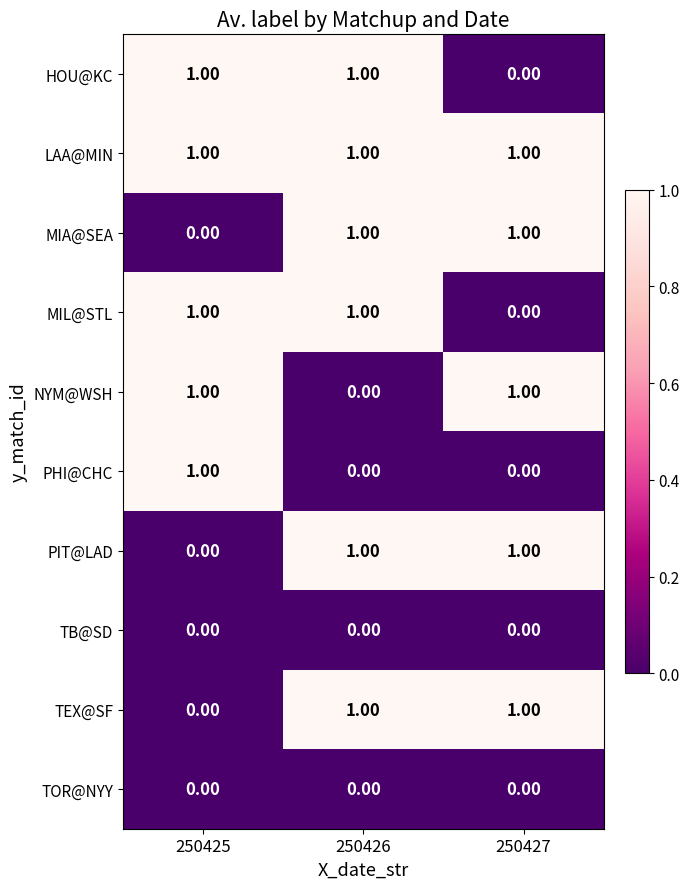

What is the total value across all series at 250425?

5